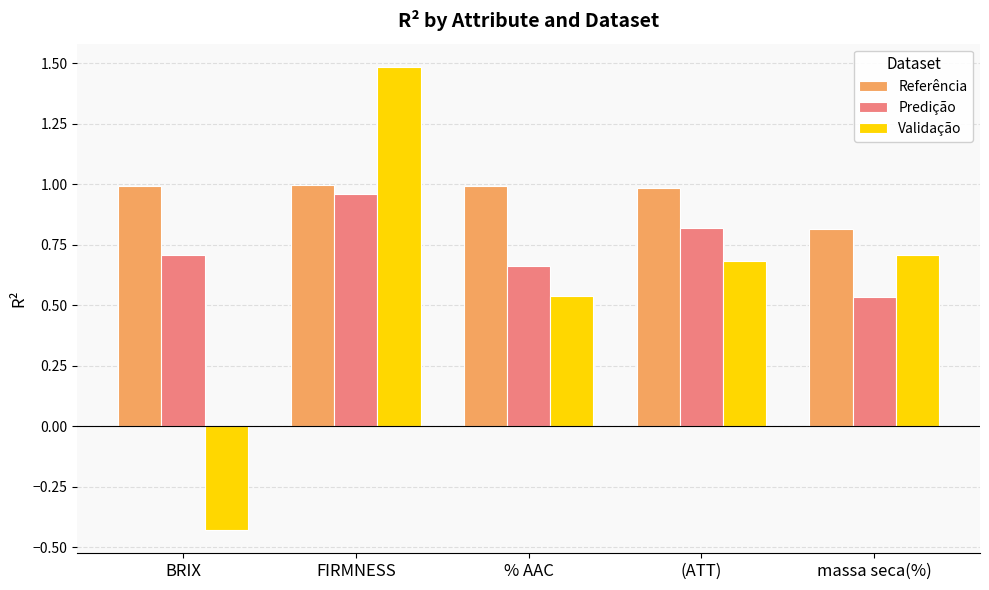

Are the bars grouped side by side (vs. stacked)?

Yes